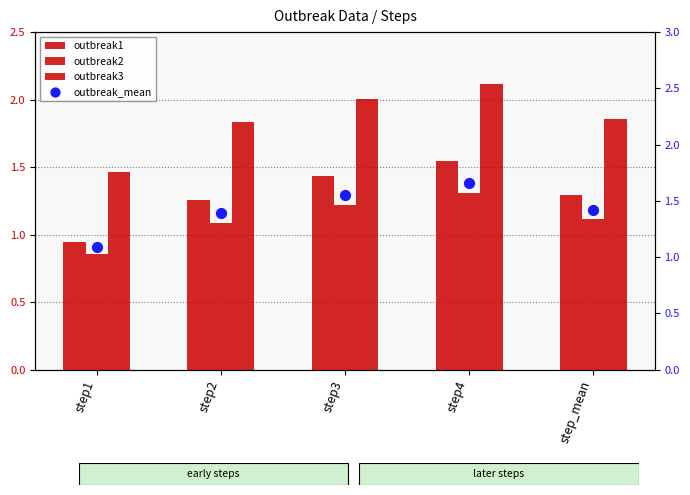

Which series reaches the minimum Y coordinate?

outbreak2